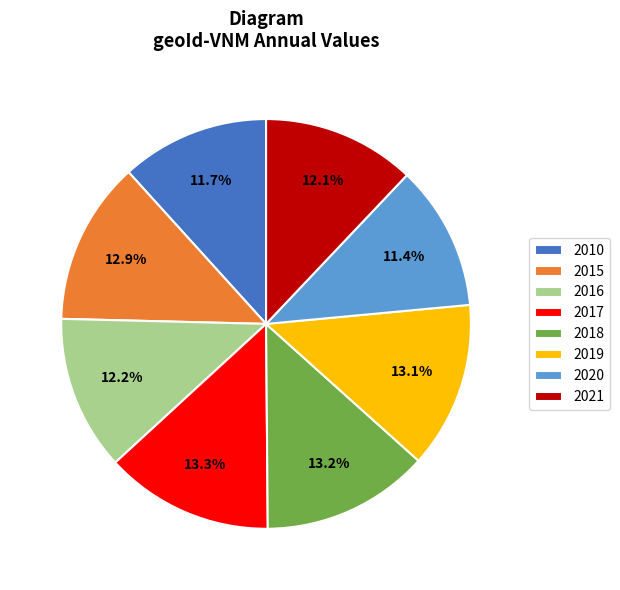

True or false: 2018 accounts for 28% of the total.

False